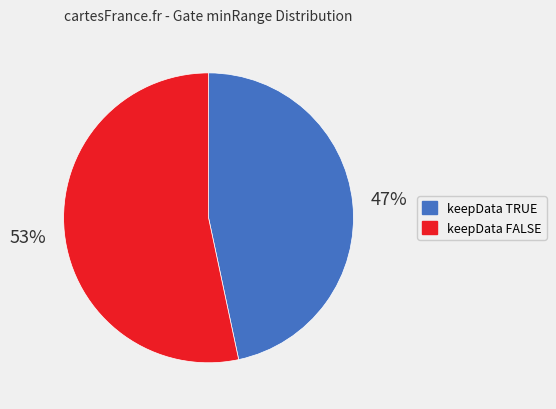

To the nearest percent, what is the average slice percentage?

50%